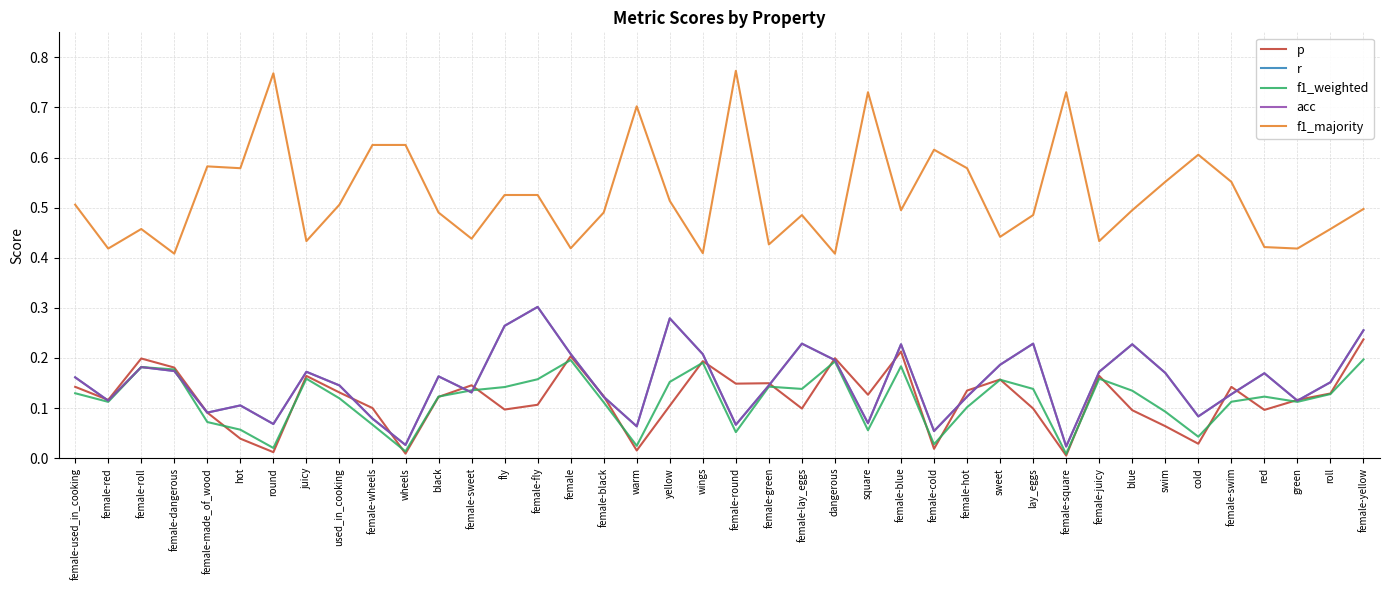

What is the difference between the second highest and second lowest values in the p series?

0.2